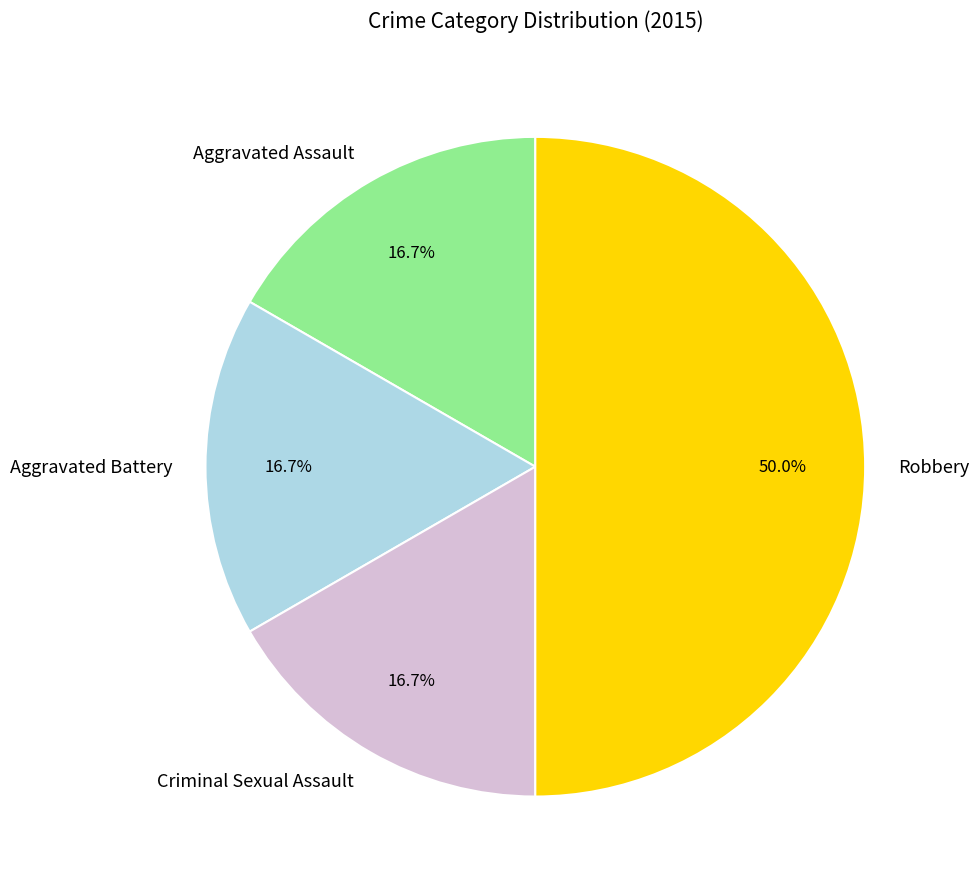

How much of the chart is everything except Robbery?

50.0%